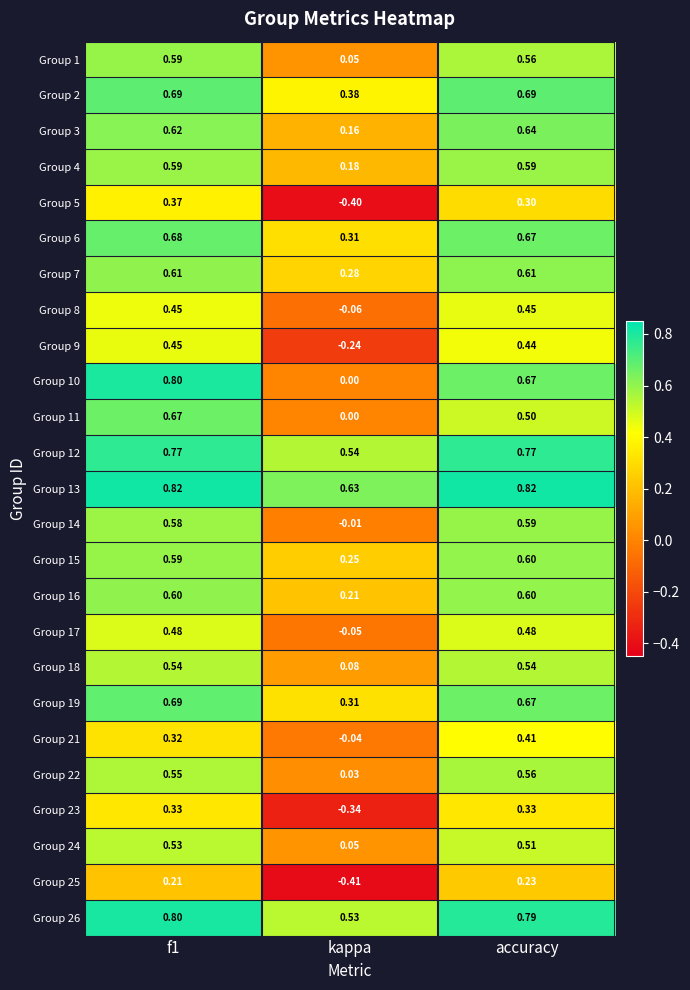

Which series has the largest total across all categories?

Group 13